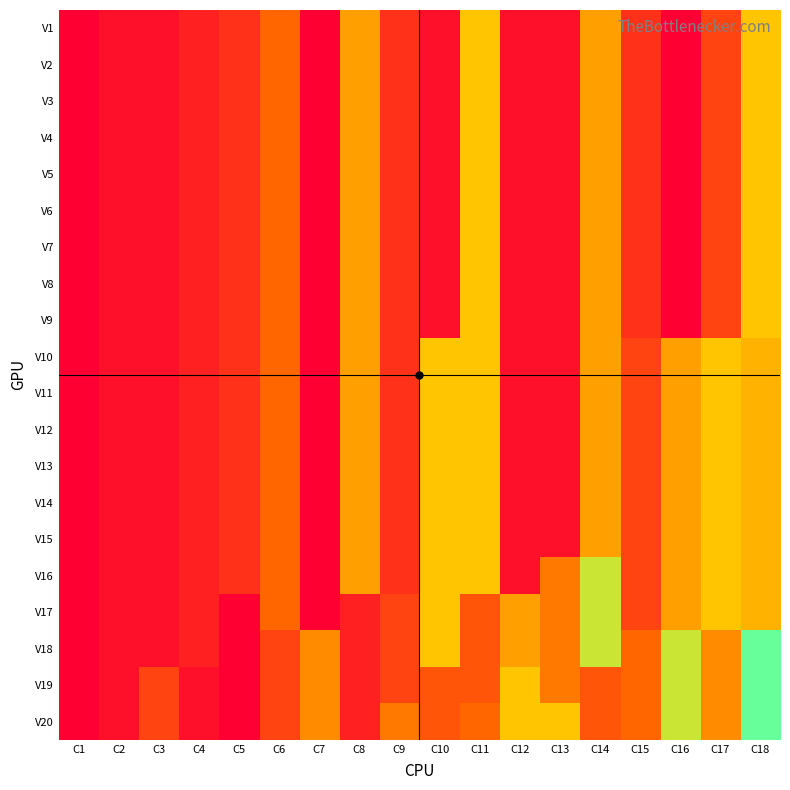

At which category does the chart reach its minimum across all series?

C1